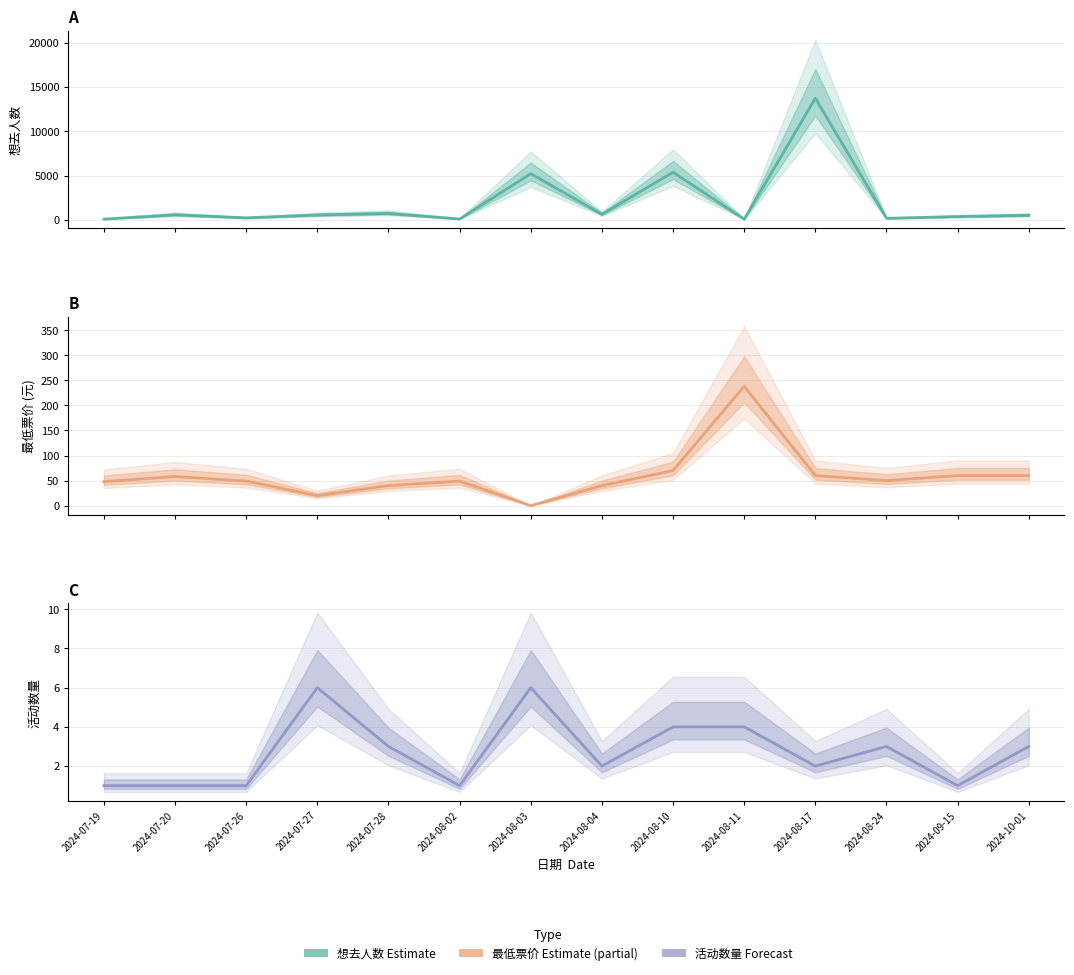

Reading left to right, list all the values displayed in this chart.

想去人数 (Estimate): 85	571	228	552	727	104	5212	627	5371	79	13721	176	372	517
最低票价 (Estimate based on partial data): 48	58	49	20	40	49	0	40	70	238	60	50	60	60
事件数量 (Forecast): 1	1	1	6	3	1	6	2	4	4	2	3	1	3